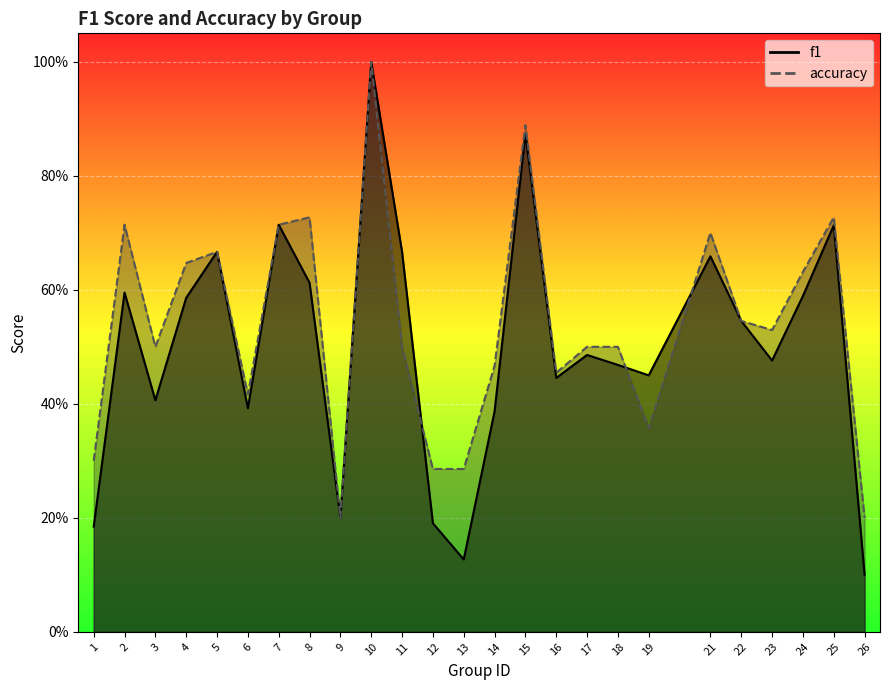

What is the approximate value of f1 at 10?

1.0